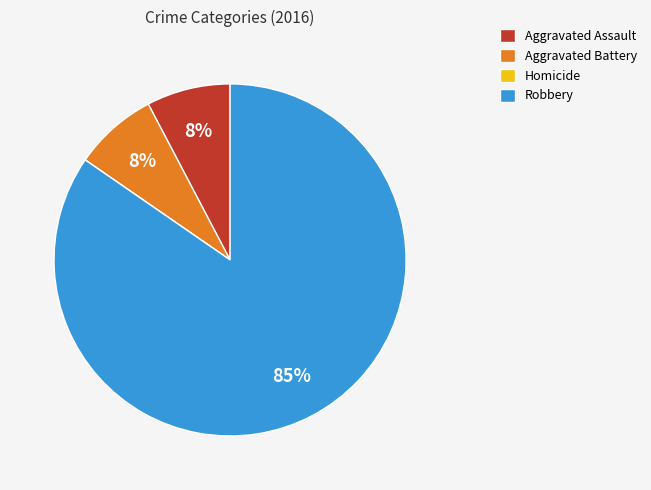

Combined, do Robbery and Aggravated Assault account for over 50%?

Yes